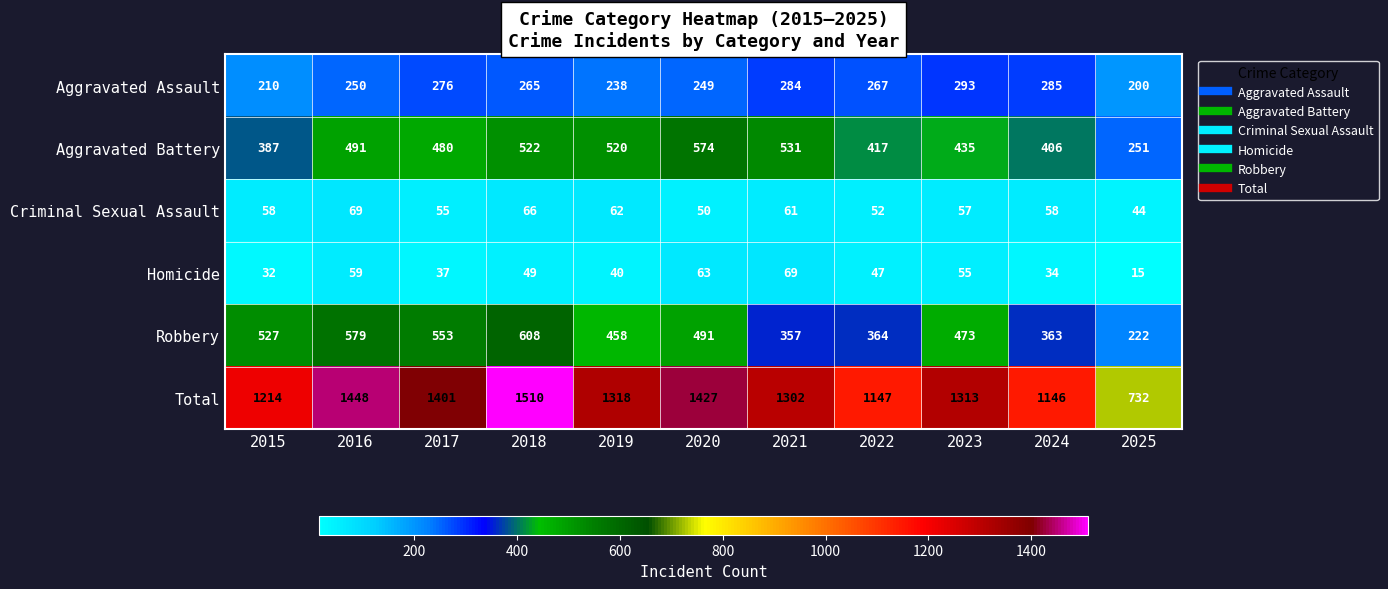

What is the spread (max minus min) of values at 2019?

1278